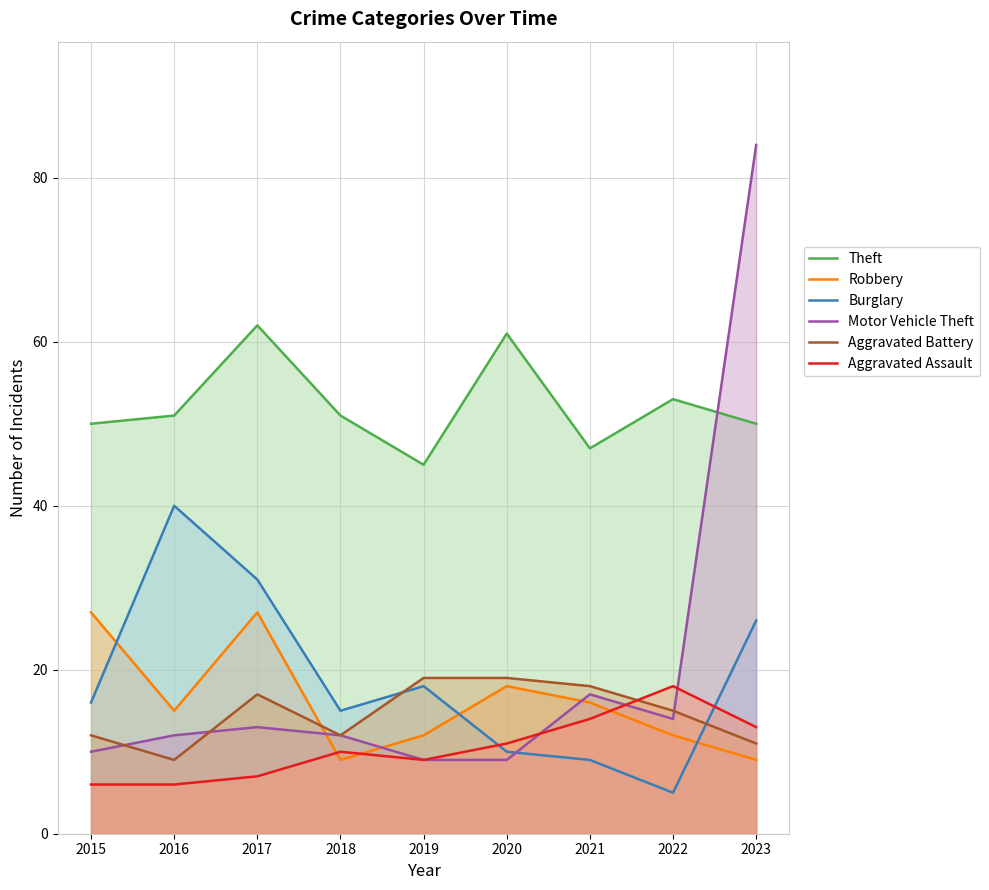

What is the highest value of the Robbery series?

27